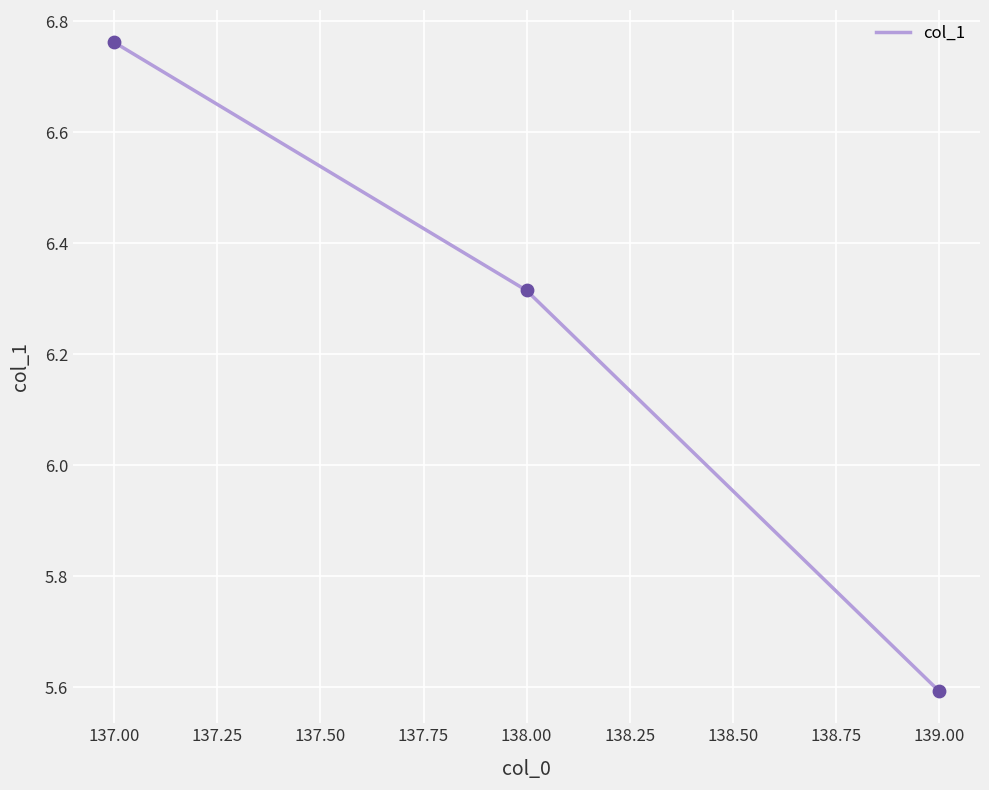

Approximately how many times larger is the value at 139.00 compared to 137.00?

0.8